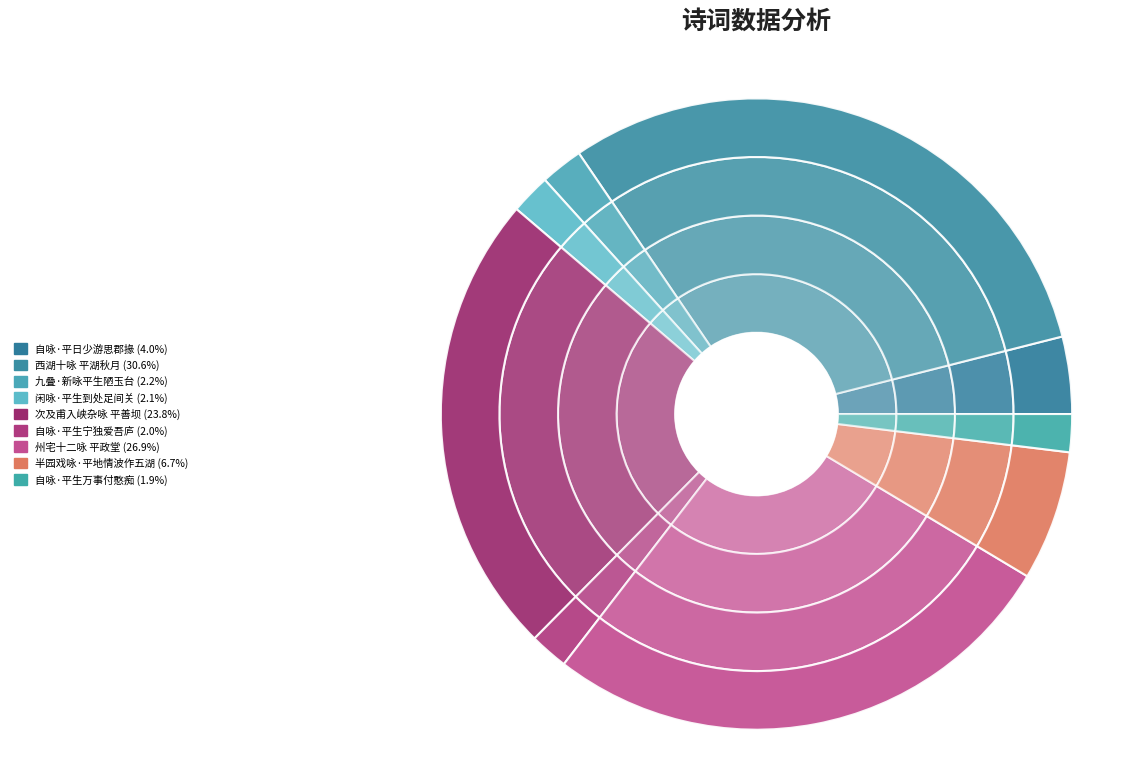

What is the total percentage of 自咏·平生万事付憨痴 and 自咏·平日少游思郡掾?

5.9%